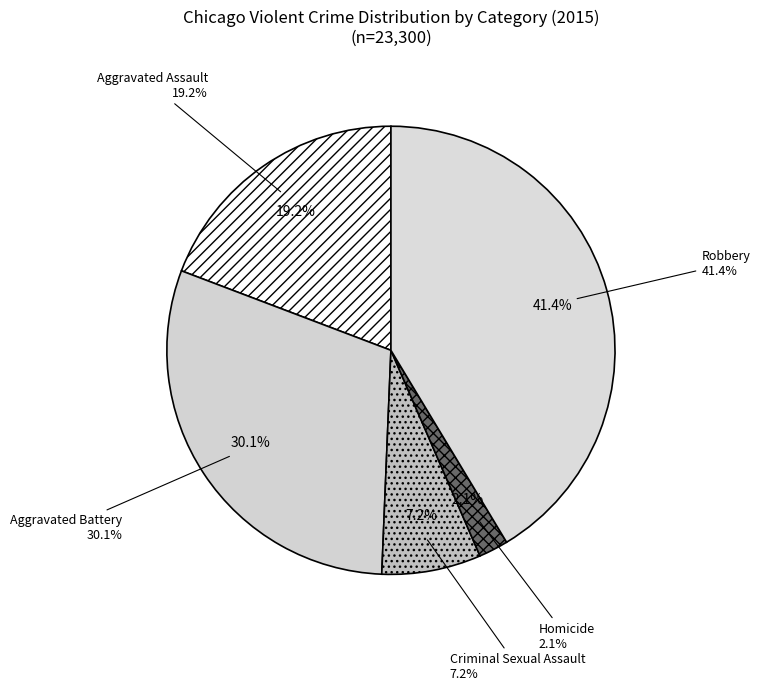

How many slices are in this pie chart?

5